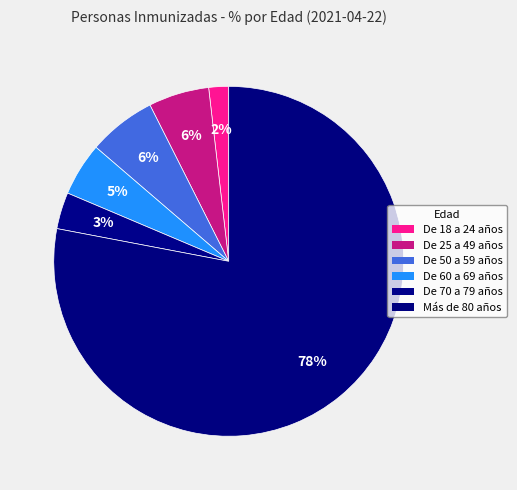

To the nearest percent, what is the difference between the largest and smallest slice percentages?

78%